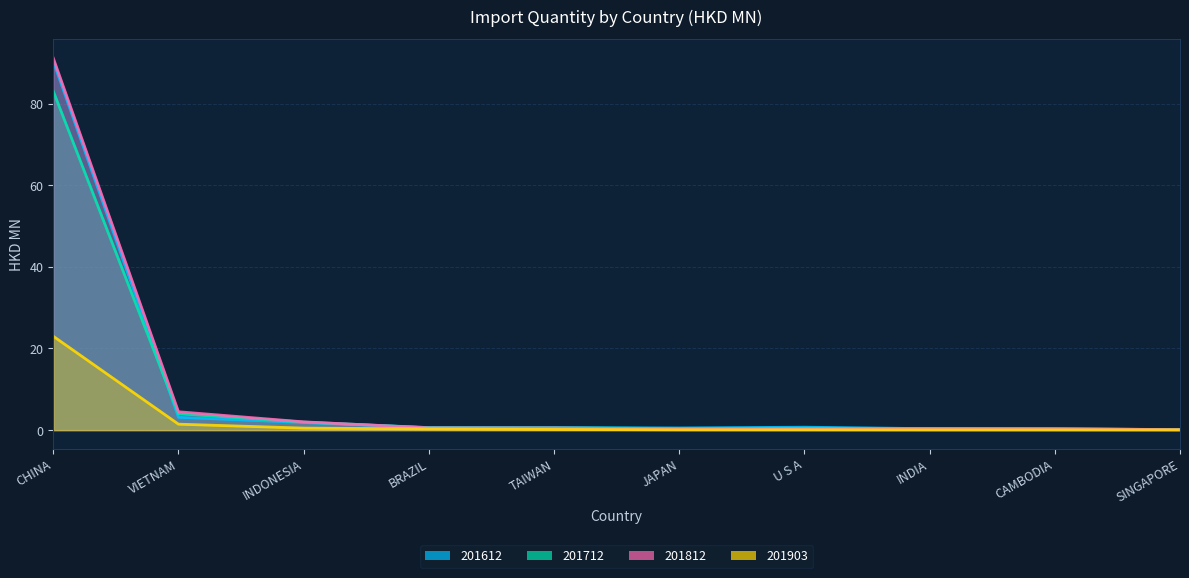

In 201712, how many points are lower than both neighbors (excluding endpoints)?

1